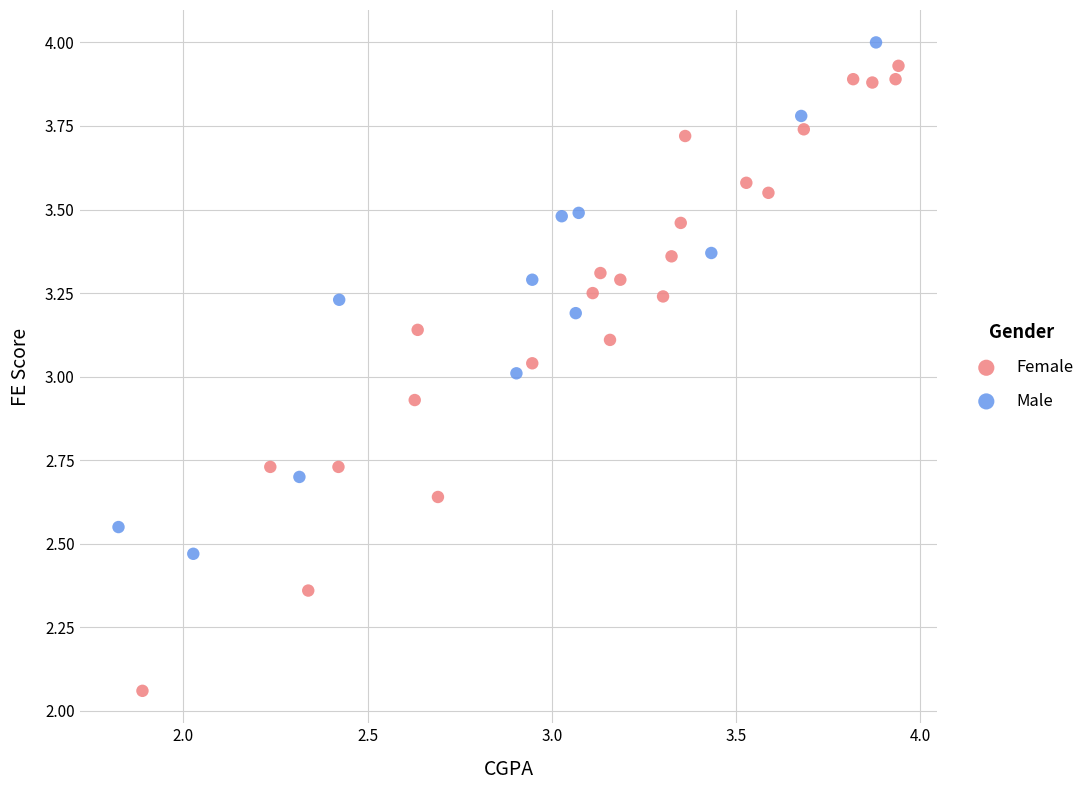

Which series contains the lowest Y value?

Female